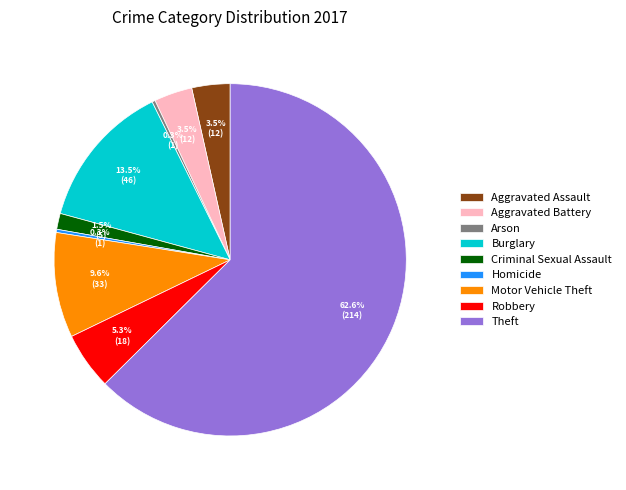

True or false: Motor Vehicle Theft accounts for 10% of the total.

True